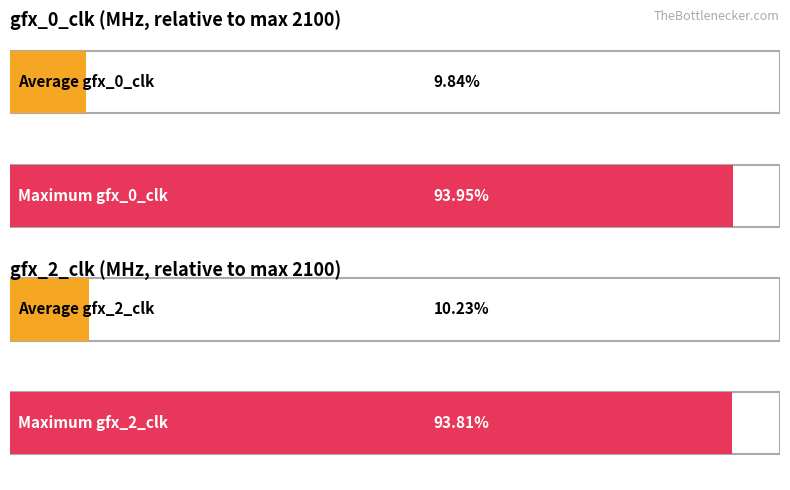

The value of gfx_0_min_clk at 135 is 799. True or false?

False